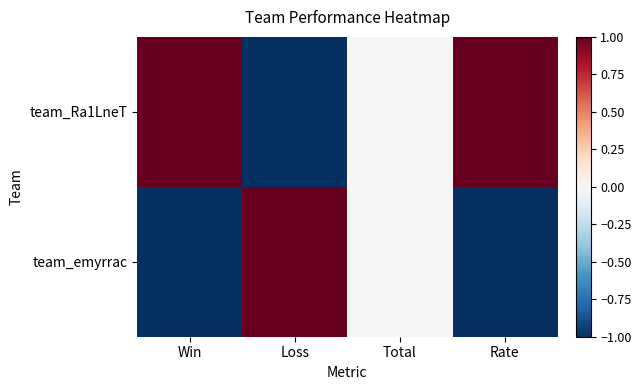

Which category has the lowest value across all series?

Loss